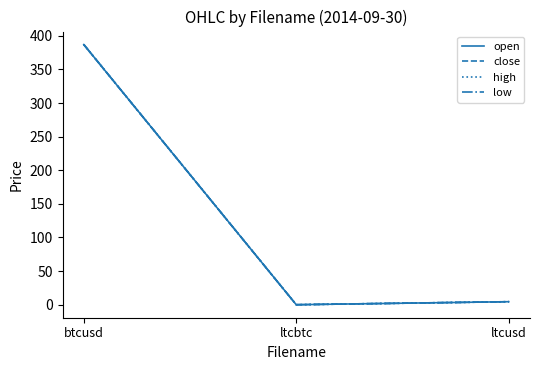

At which category is the sum across all series the highest?

btcusd